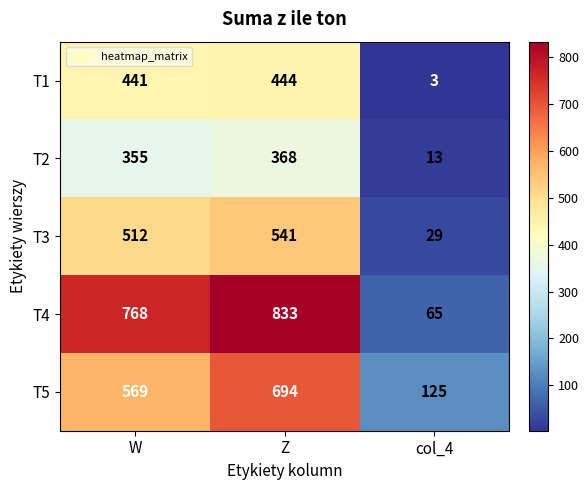

What is the total value across all series at Z?

2880